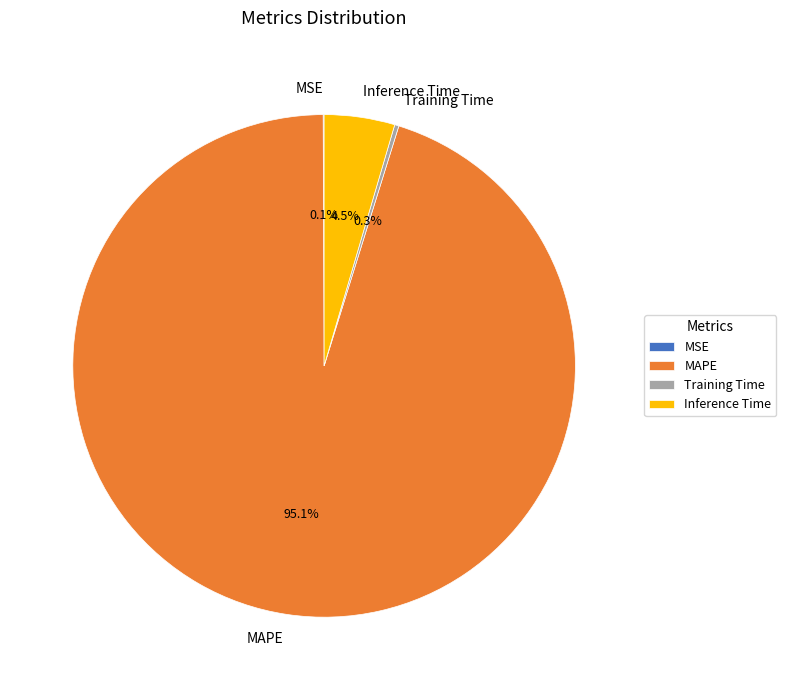

To the nearest percent, what is the difference between the largest and smallest slice percentages?

95%